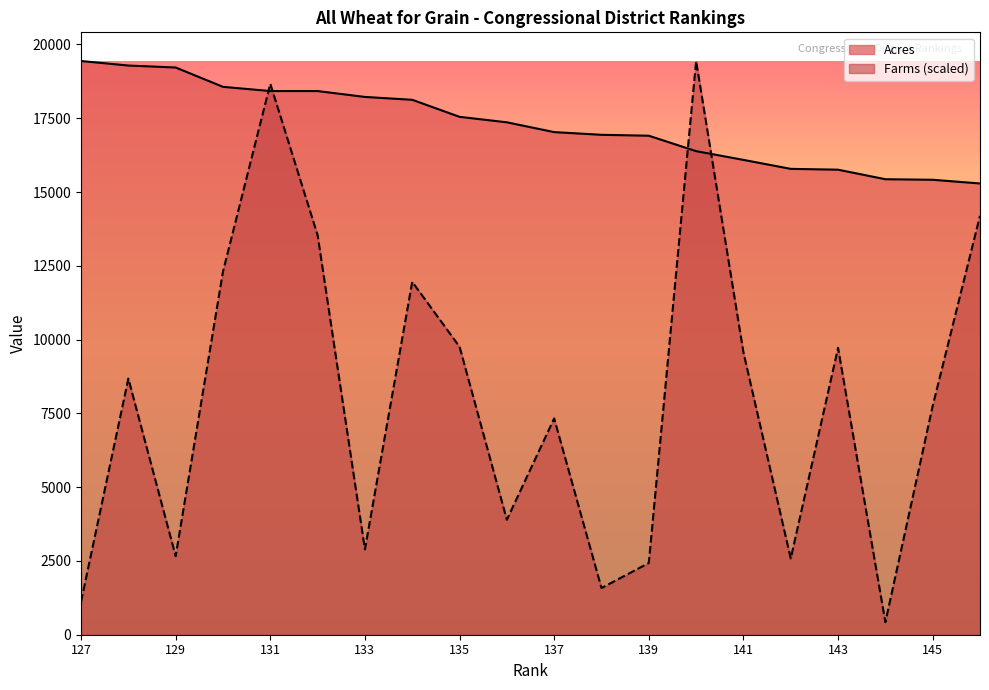

Which series has the widest spread of values?

Farms (scaled)